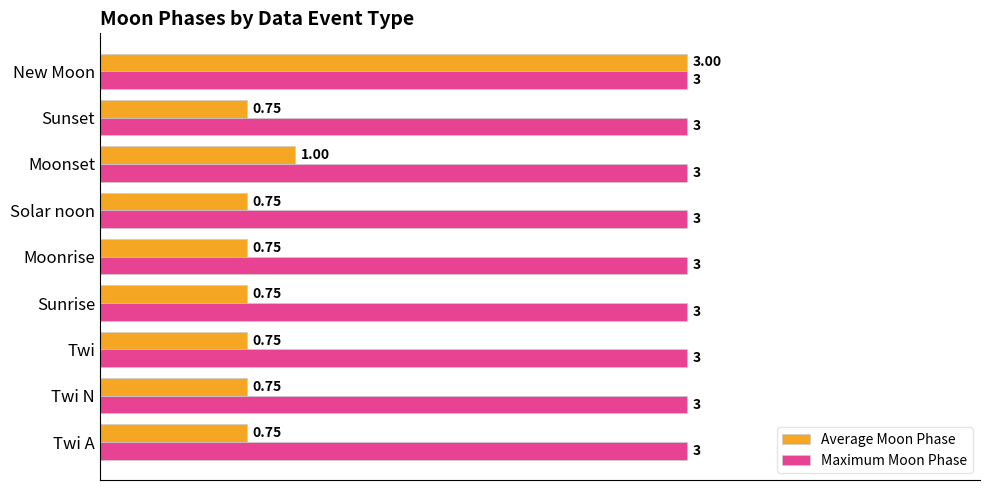

At Twi, list the series in order from largest to smallest.

Maximum Moon Phase, Average Moon Phase